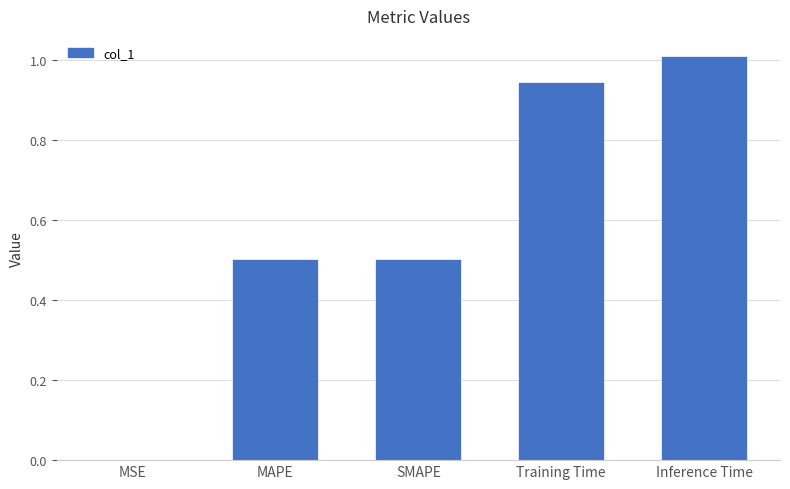

What is the maximum value shown in the chart?

1.0